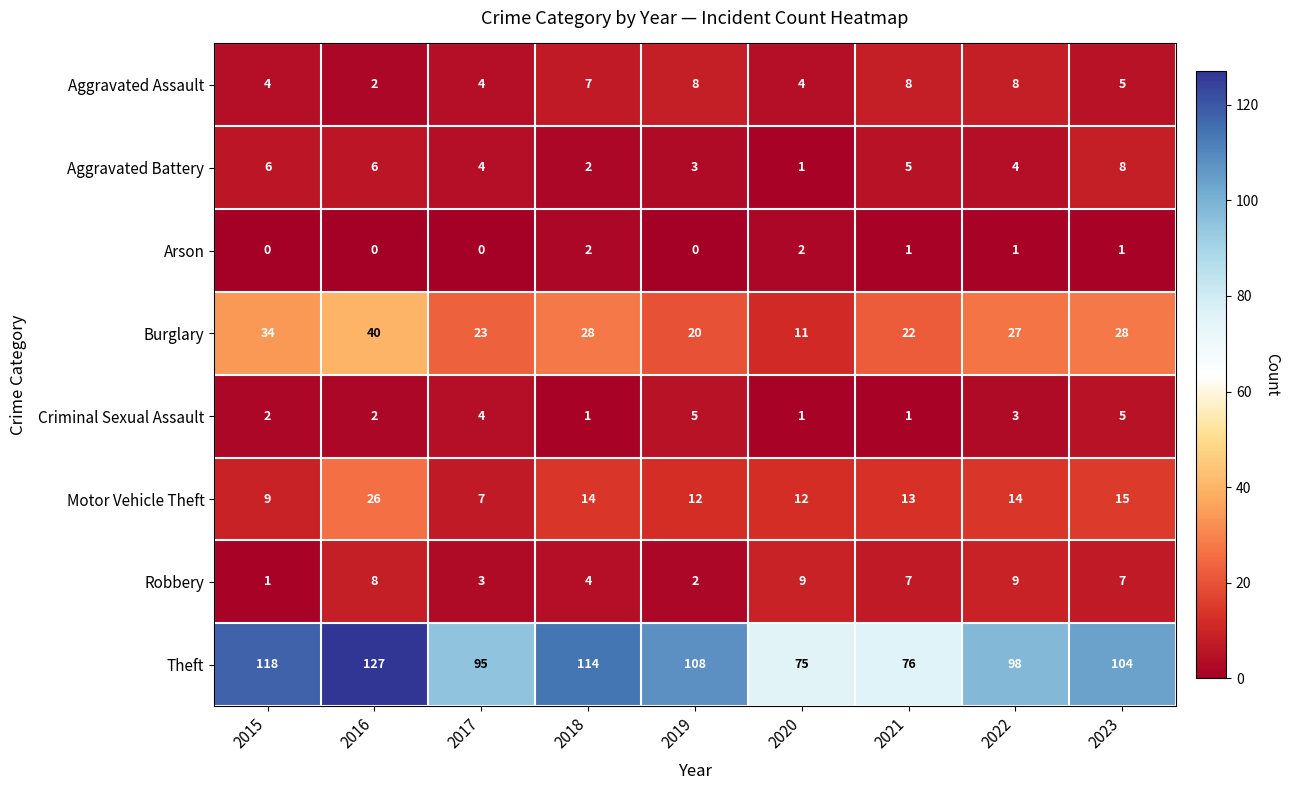

Which series has the widest spread of values?

Theft